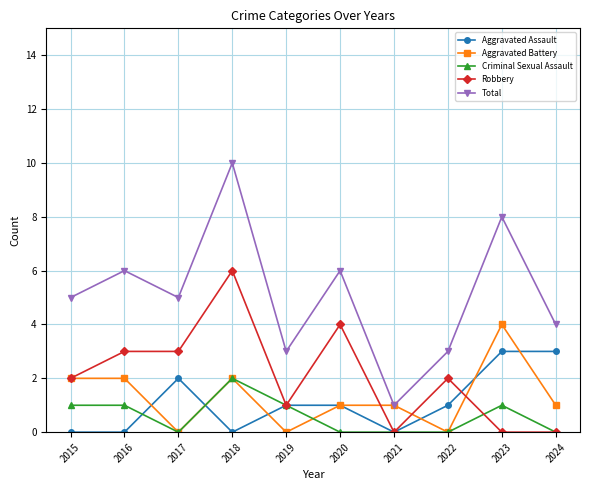

True or false: Criminal Sexual Assault and Total cross at least once.

False